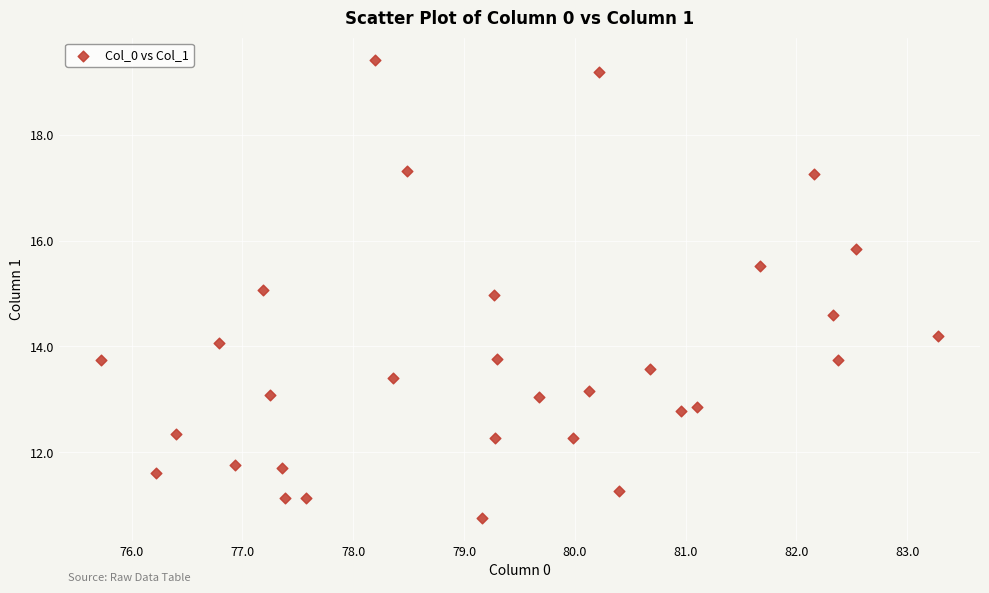

What is the range of X values (max minus min)?

7.6